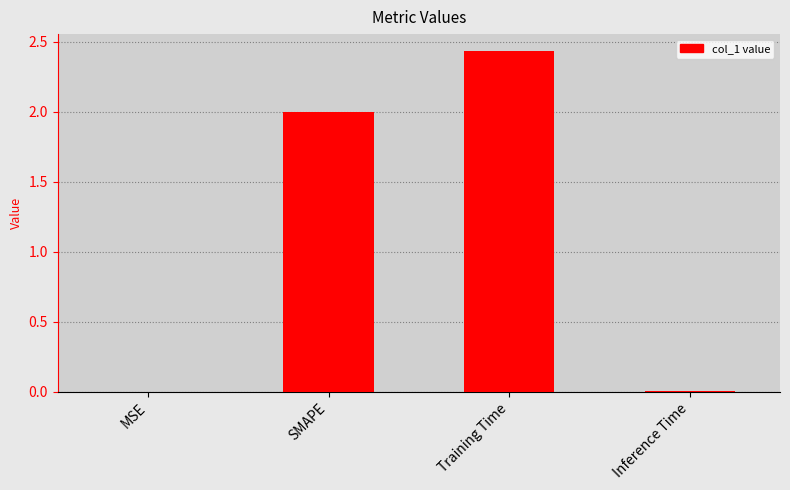

How many categories are shown in the chart?

4